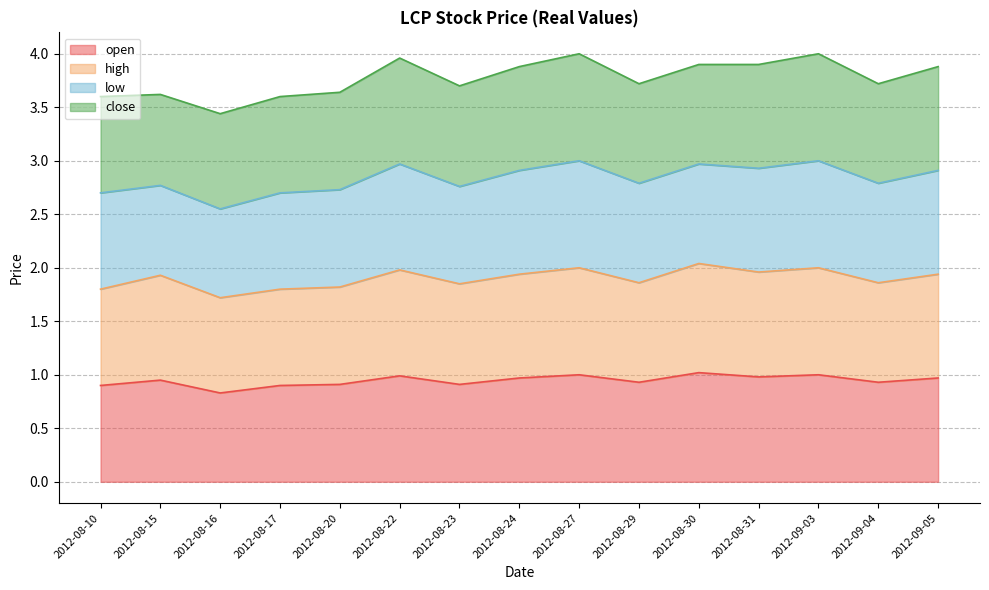

Is it true that high equals 1.1 at 2012-08-15?

False